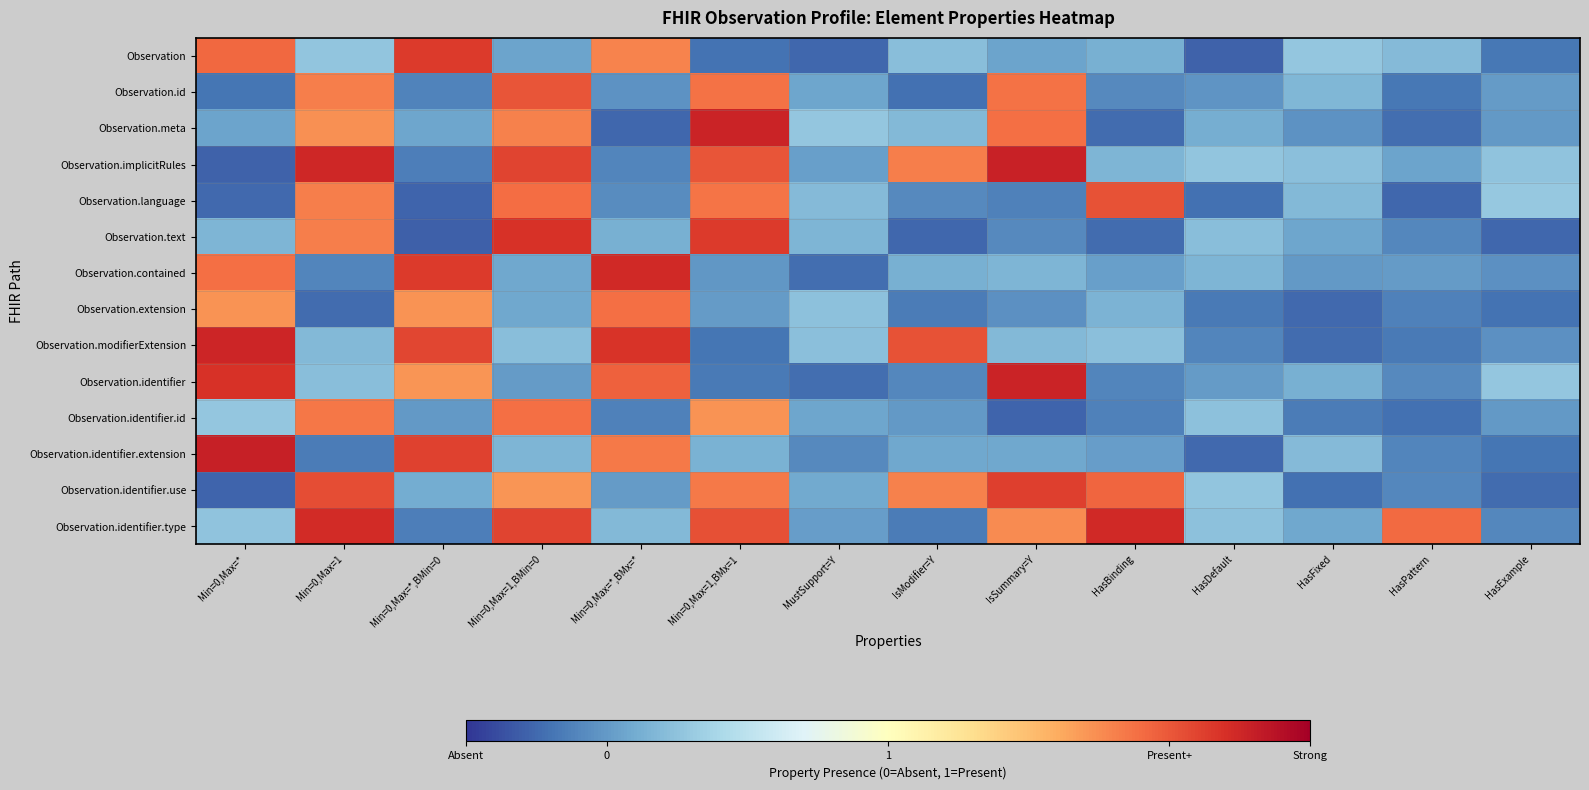

How many distinct data groups are displayed?

14